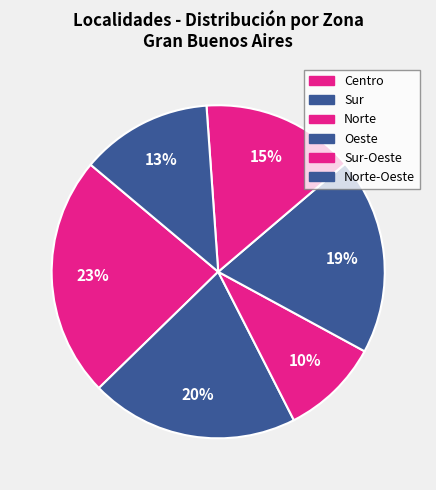

Count the number of slices in the pie.

6